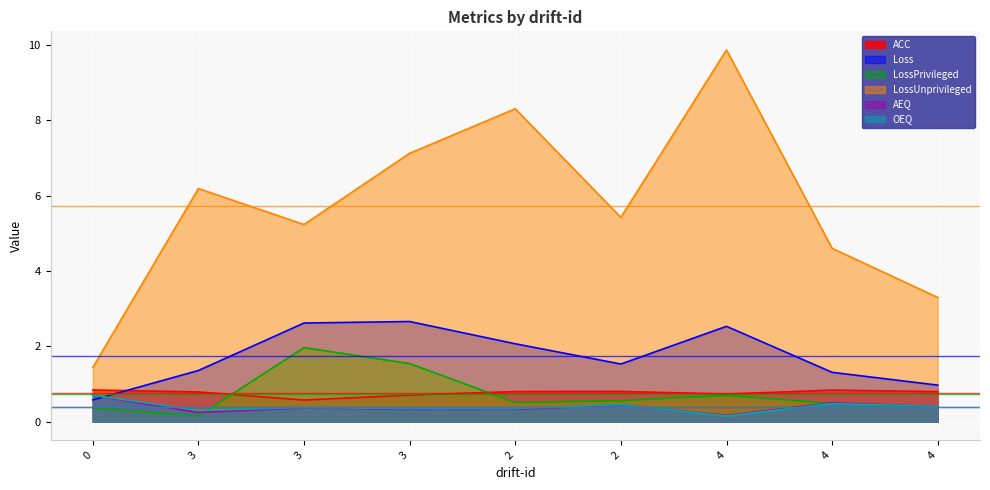

What are all the series names shown in the legend?

ACC, Loss, LossPrivileged, LossUnprivileged, AEQ, OEQ